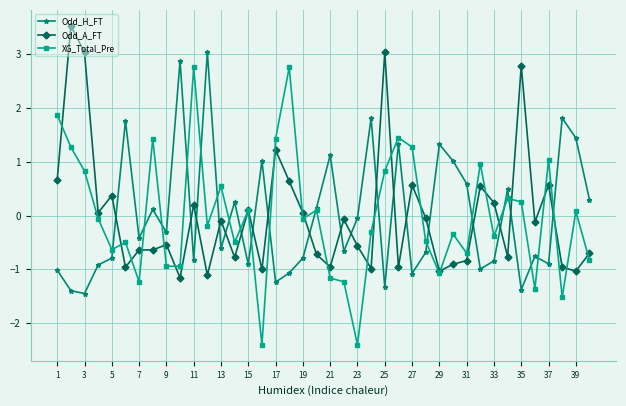

Rank the series by their maximum value, from highest to lowest.

Odd_A_FT, Odd_H_FT, XG_Total_Pre